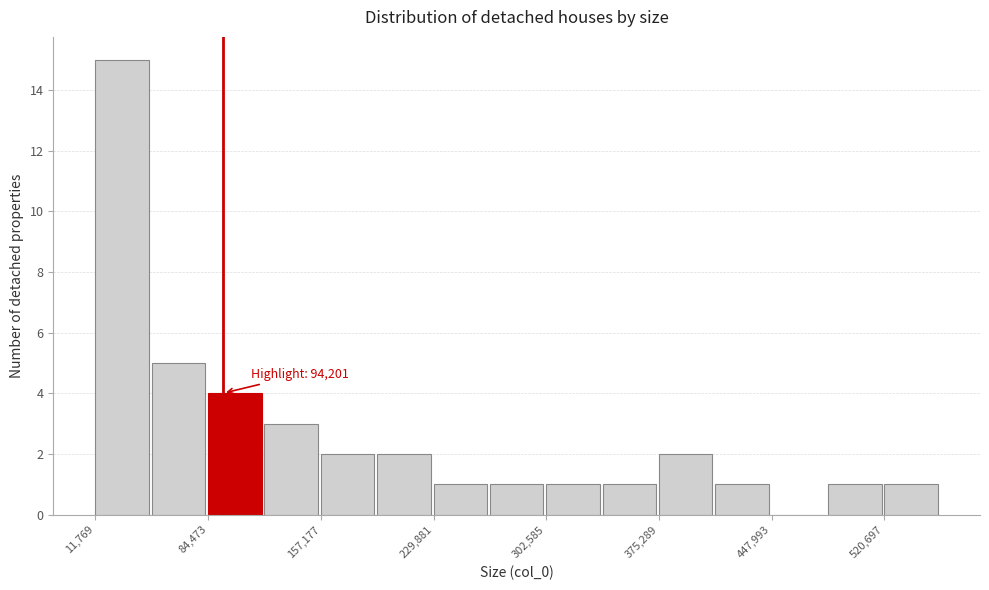

Read against the x-axis, roughly where is the centre of the tallest bar?

30000